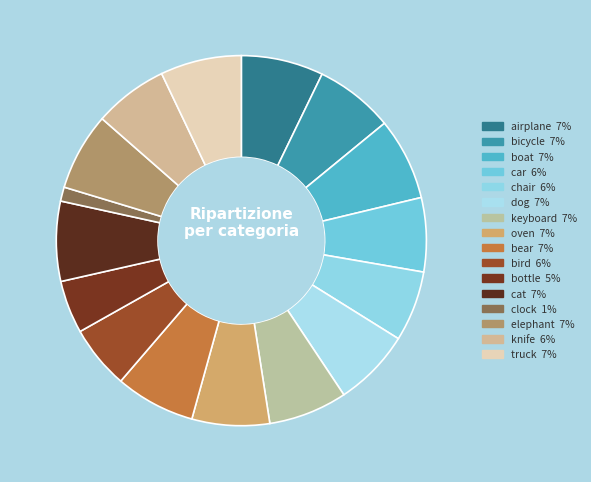

Combined, do chair and bird account for over 50%?

No